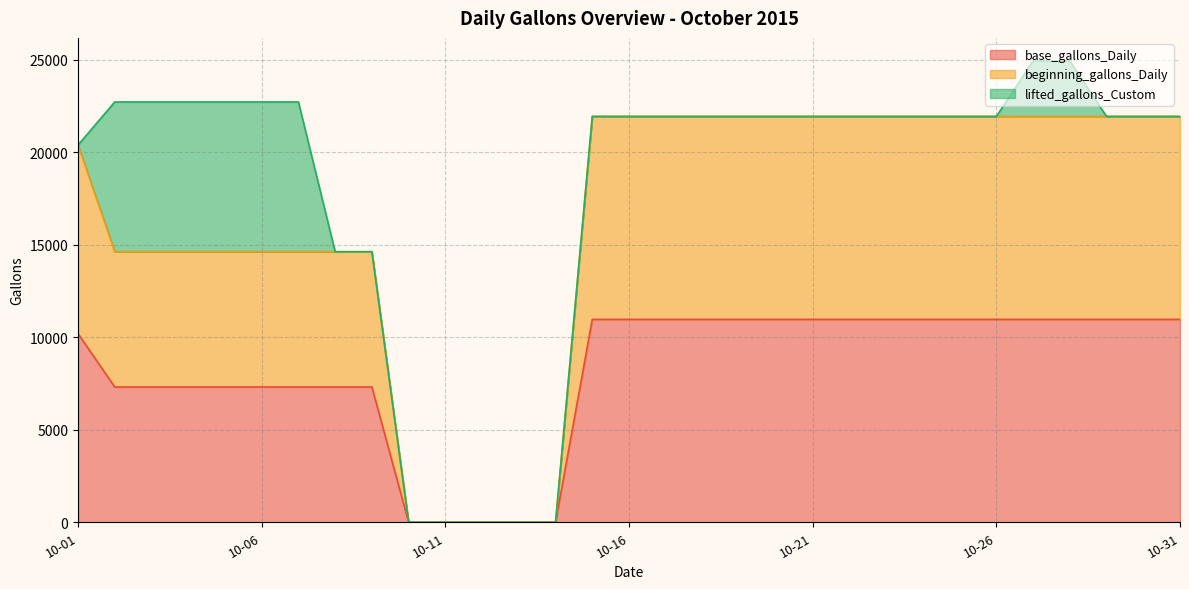

Which category has the highest value across all series?

2015-10-15